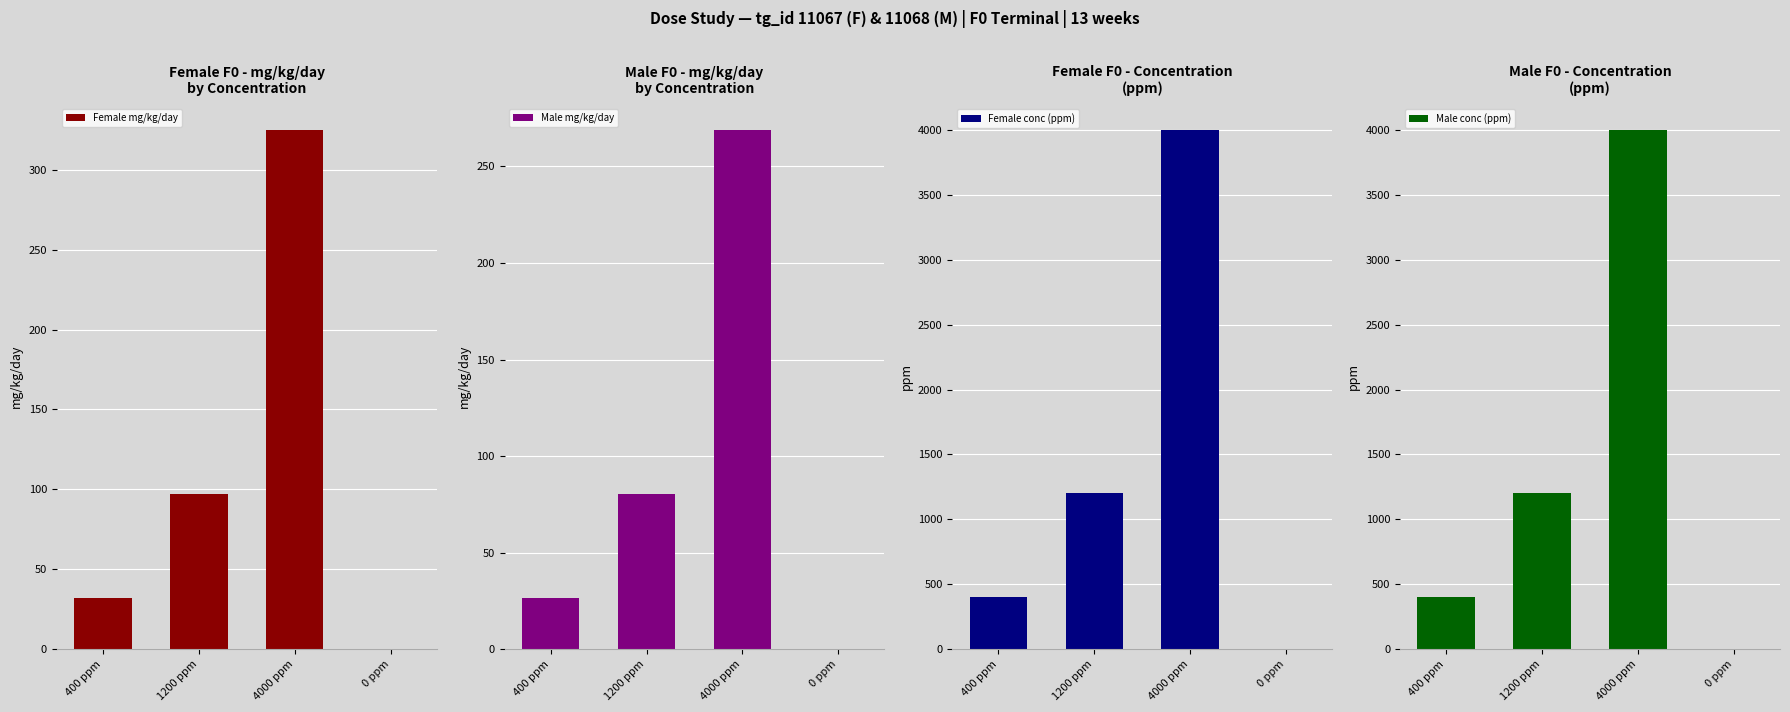

At which category does the chart reach its minimum across all series?

0 ppm